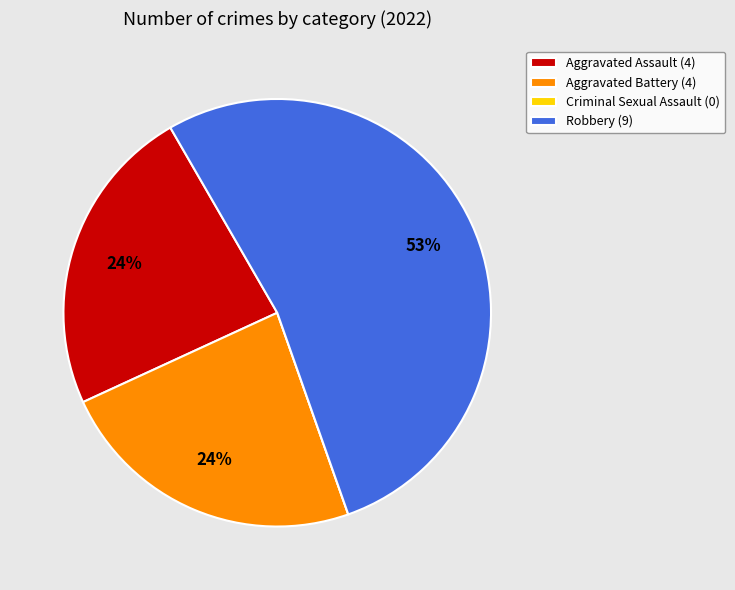

To the nearest percent, what is the average slice percentage?

25%